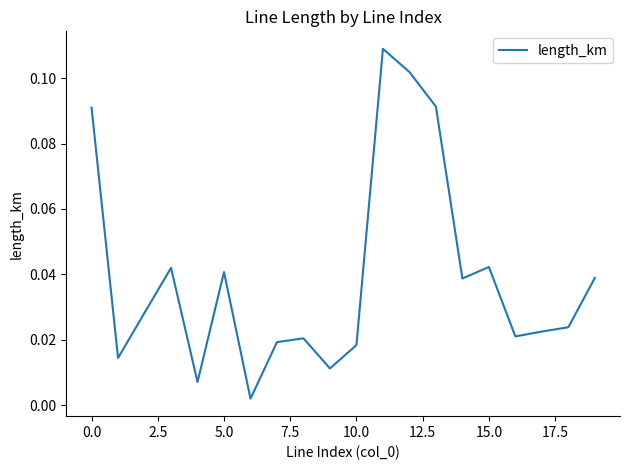

Does the chart have visible grid lines?

No